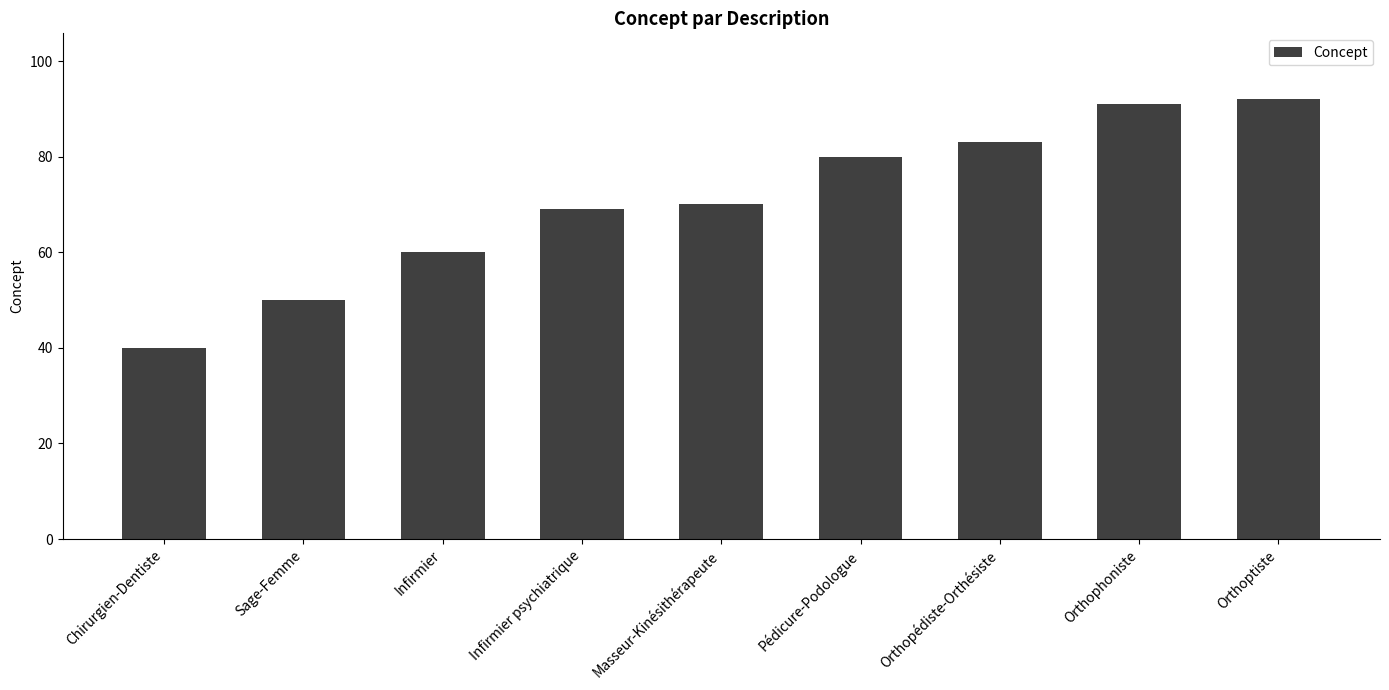

What is the sum of the values at Infirmier and Orthopédiste-Orthésiste?

143